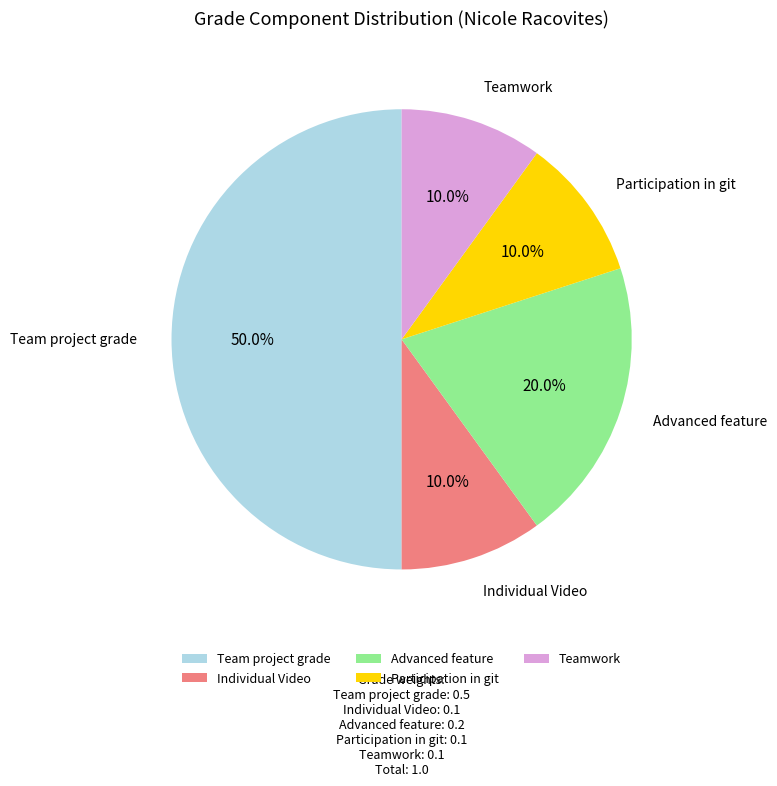

To the nearest percent, what percentage of the pie is Individual Video?

10%